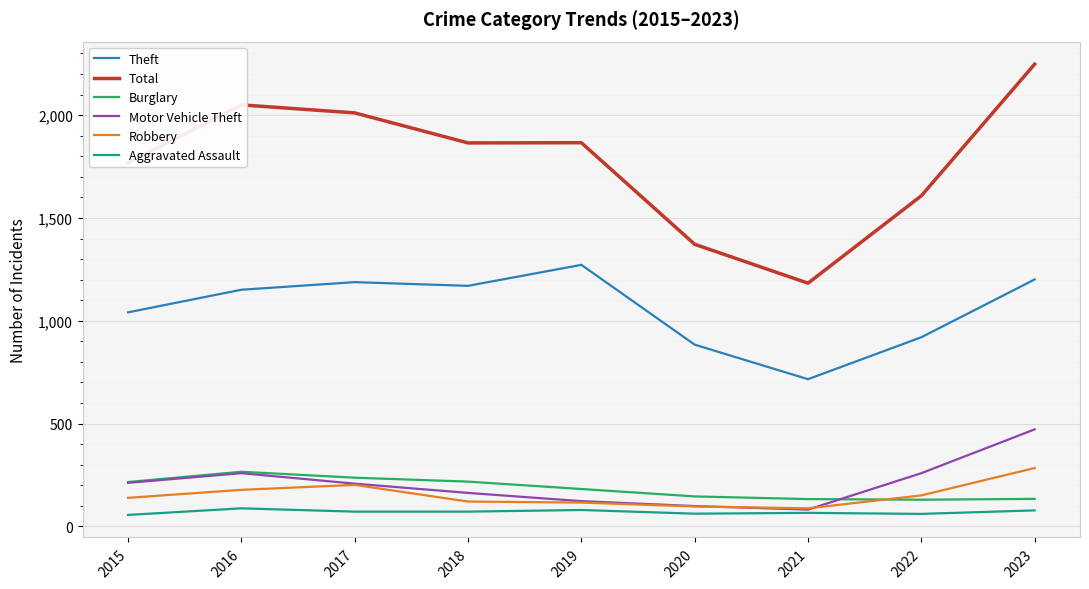

At which category is the sum across all series the highest?

2023